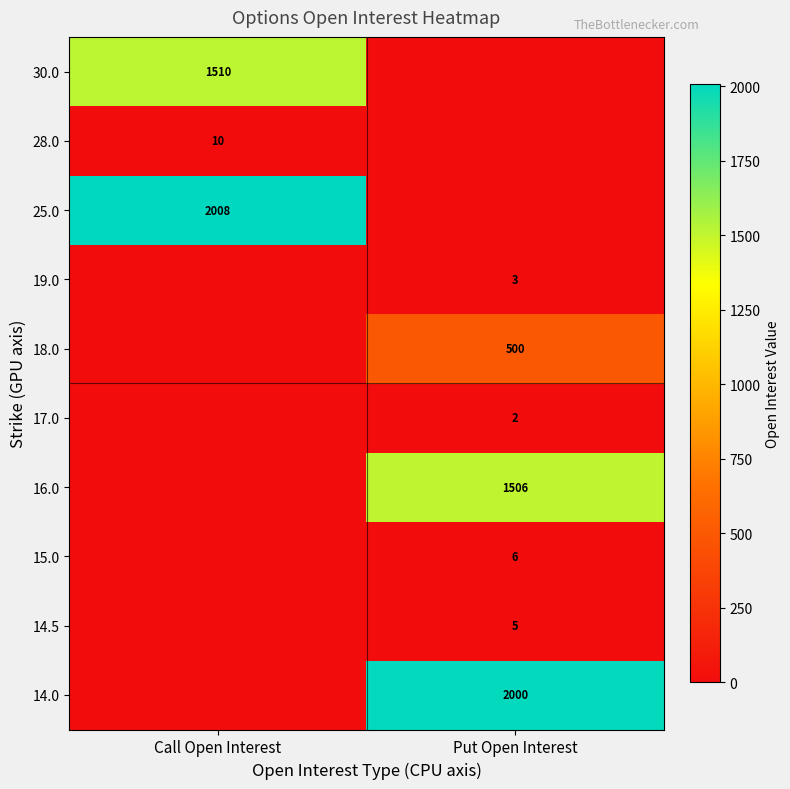

Is it true that 25.0 equals 2008 at Call Open Interest?

True